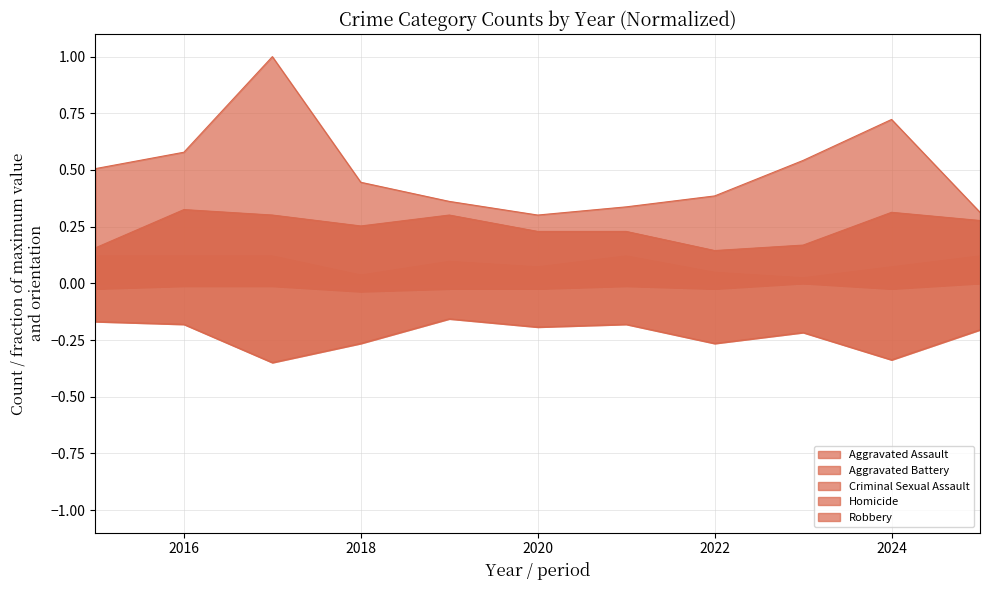

Rank the categories by Aggravated Battery value from highest to lowest.

2019, 2015, 2016, 2021, 2020, 2025, 2023, 2018, 2022, 2024, 2017